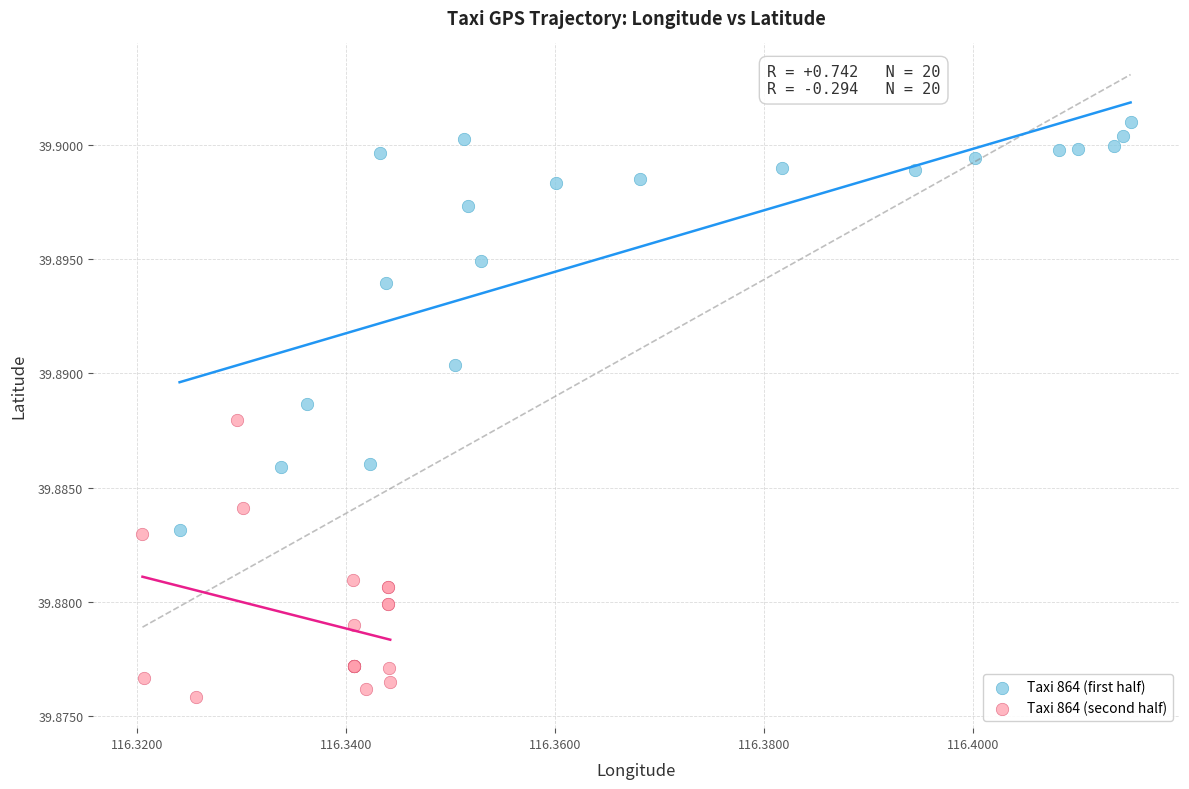

Which series reaches the minimum Y coordinate?

Taxi 864 (second half)